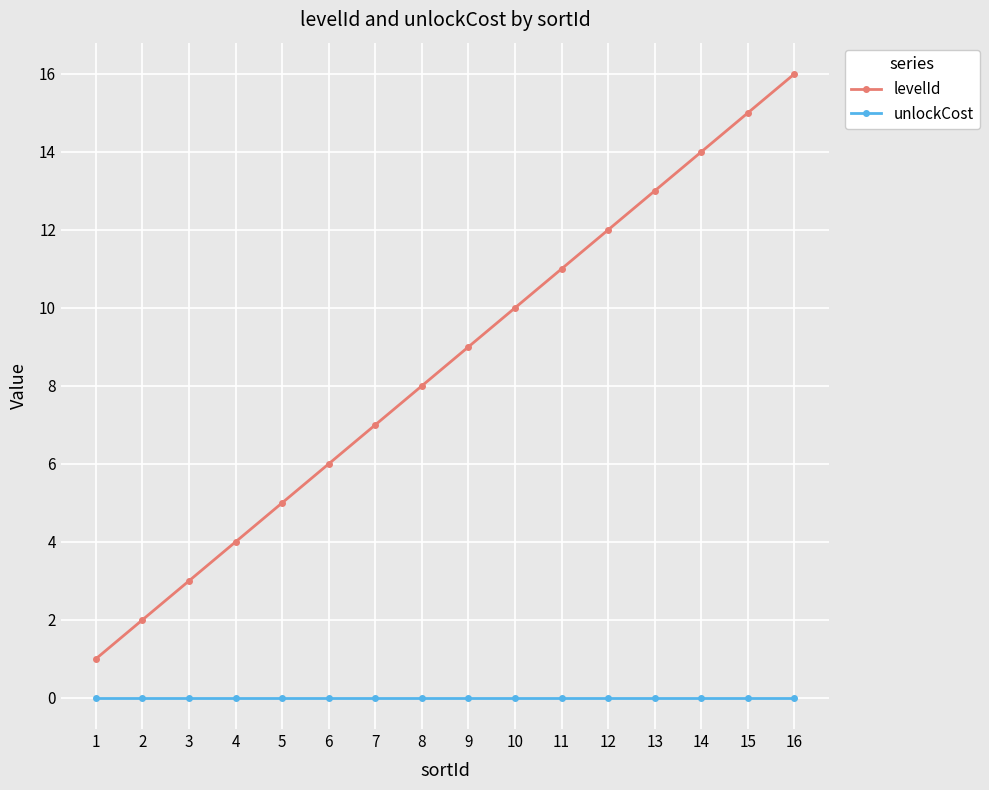

What is the total value across all series at 10?

10